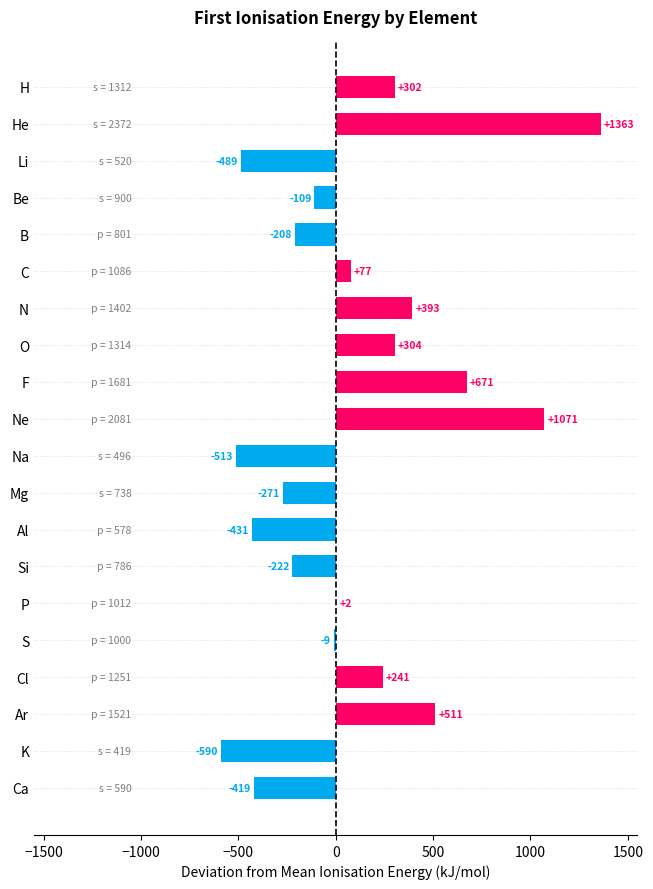

How many distinct data groups are displayed?

1